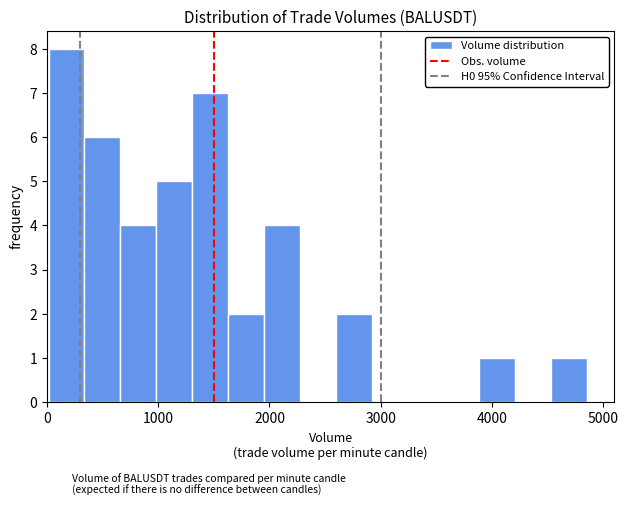

Around what value on the x-axis is the tallest bar? Give the approximate position of its centre, as read against the axis.

200